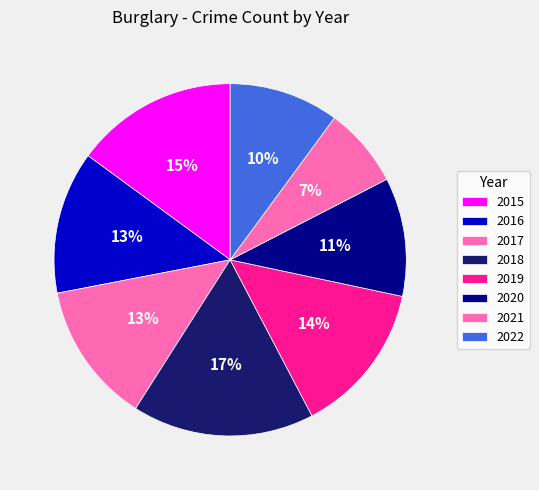

Rank the categories by value from highest to lowest.

2018, 2015, 2019, 2016, 2017, 2020, 2022, 2021